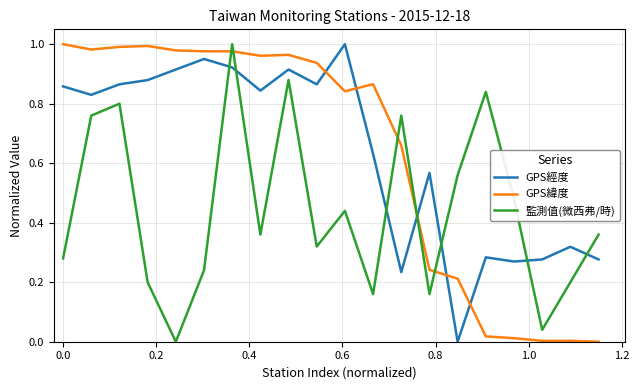

True or false: GPS經度 and GPS緯度 intersect in this chart.

True